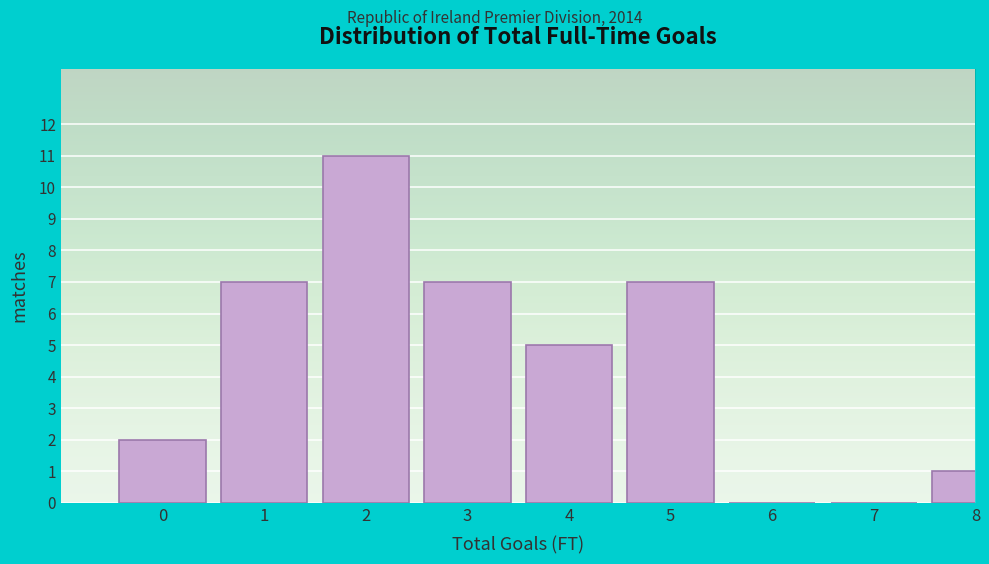

Reading left to right, what are all the values shown in this chart?

0=2	1=7	2=11	3=7	4=5	5=7	6=0	7=0	8=1